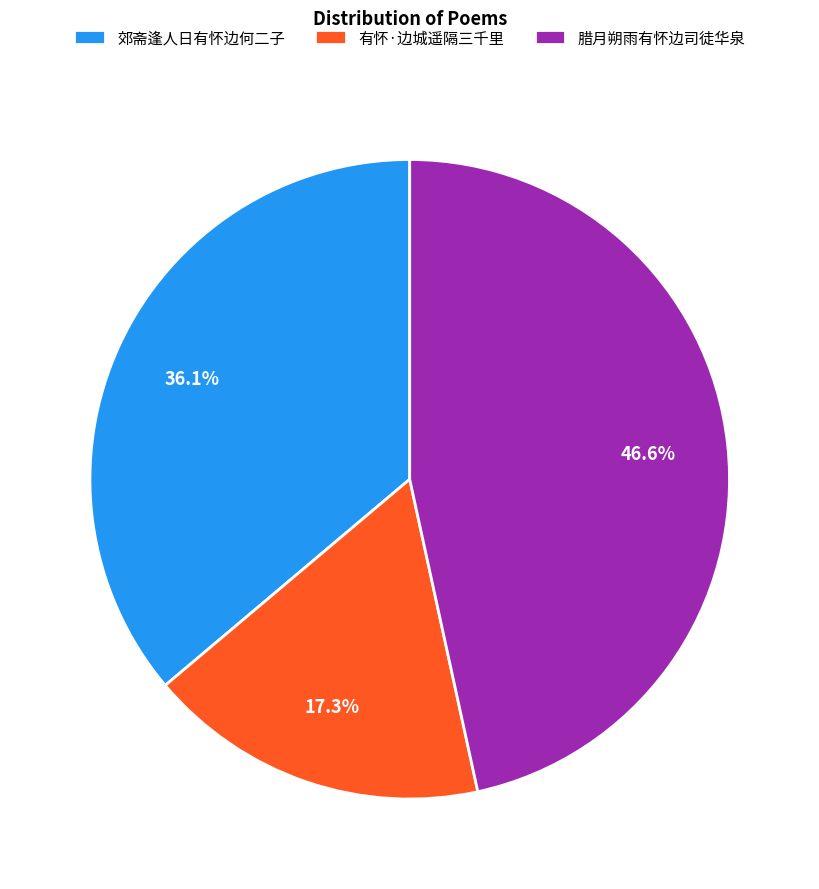

Is there any slice that represents more than half of the pie?

No